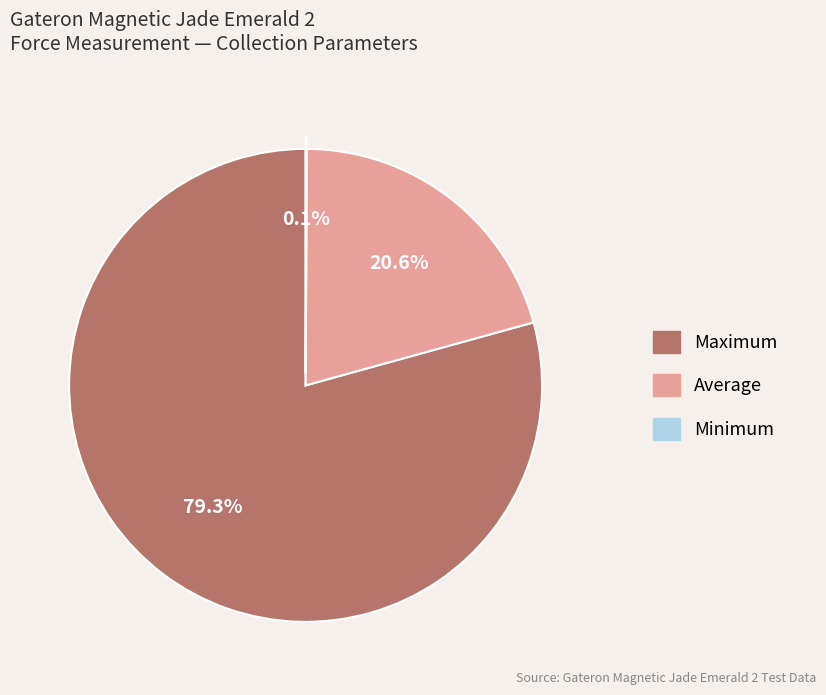

Is it true that Average is 1% of the pie?

False